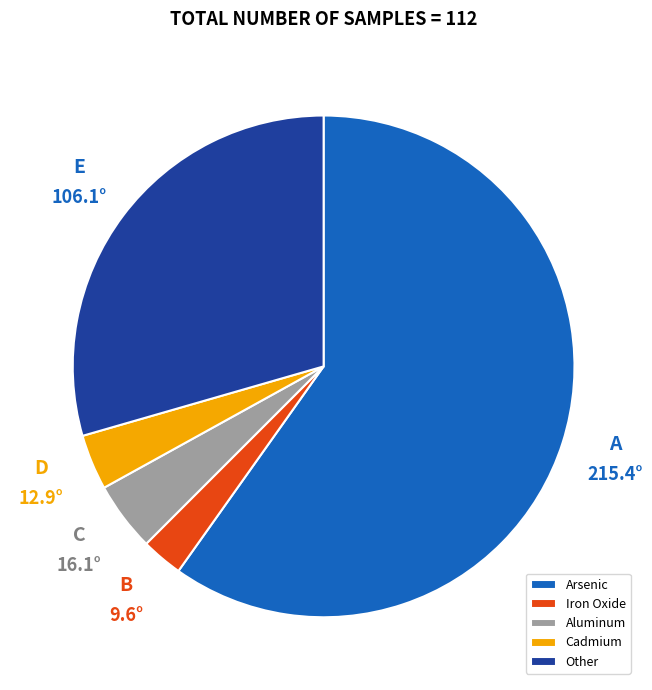

Approximately how many times larger is the value at Cadmium compared to Arsenic?

0.1